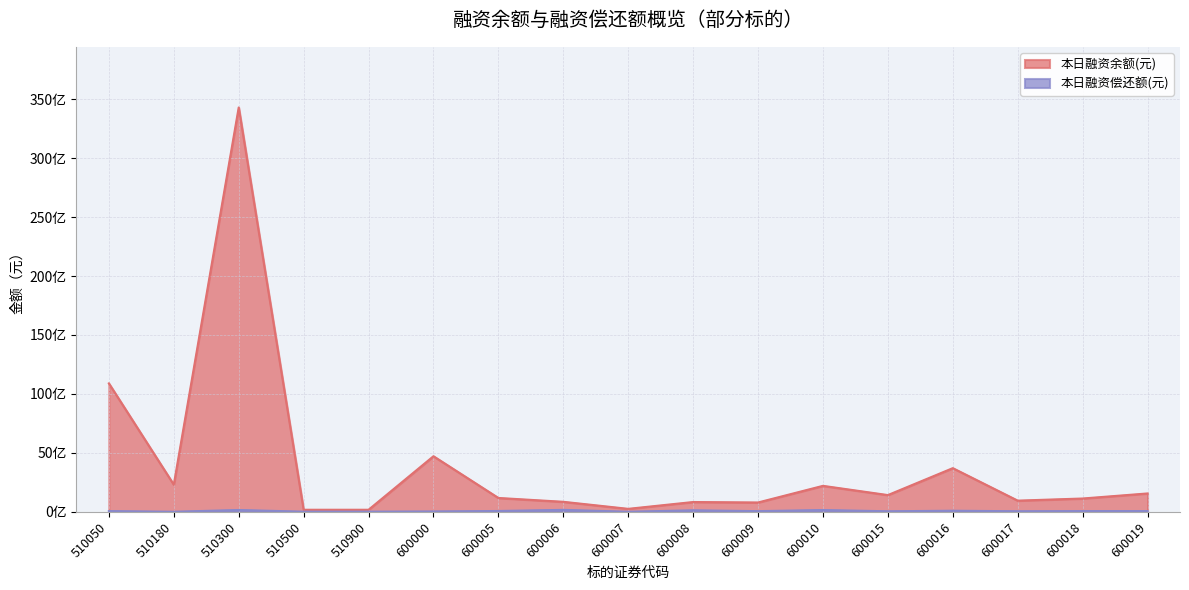

What is the difference between the 本日融资余额(元) values at 600009 and 600006?

58268407